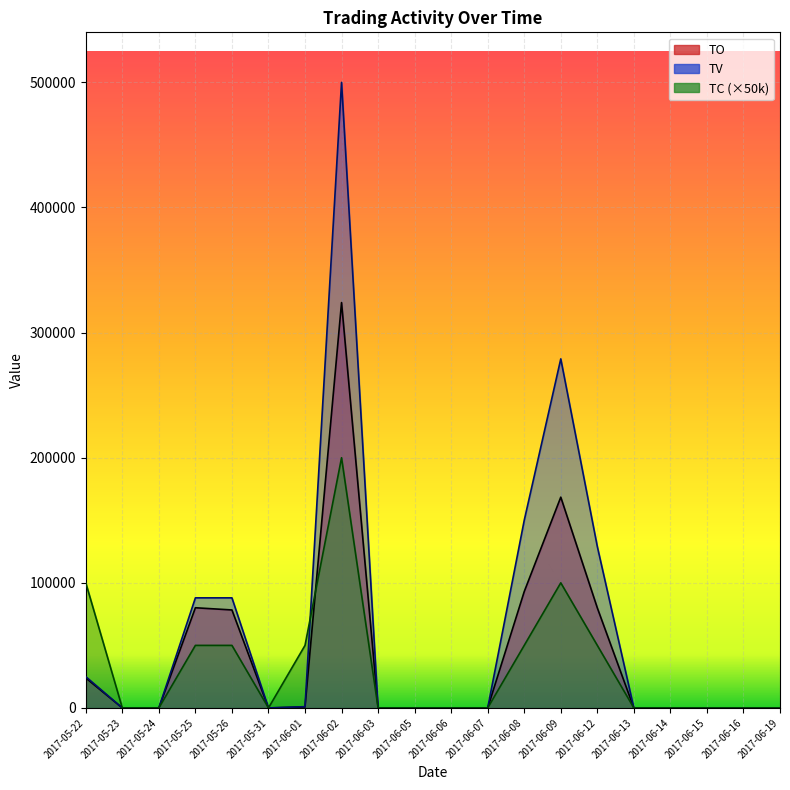

True or false: TC has more than 1 points higher than both neighbors.

True